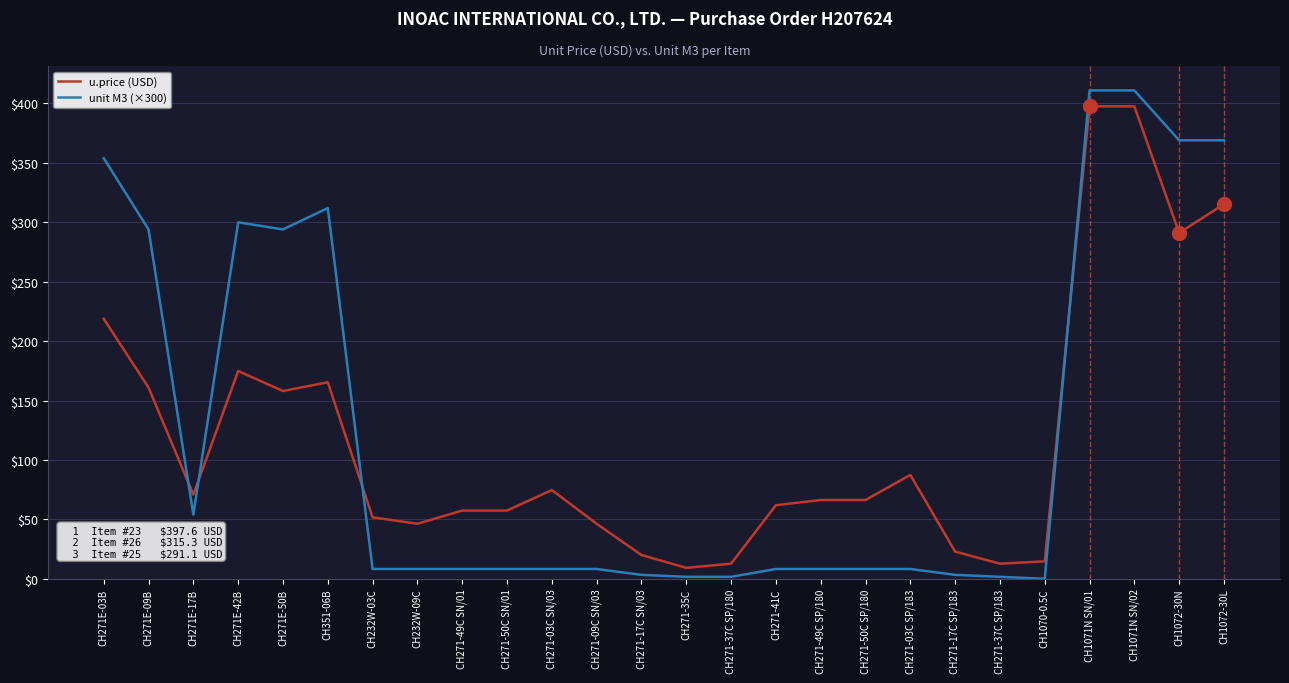

What are all the series names shown in the legend?

u.price (USD), unit M3 (×300)